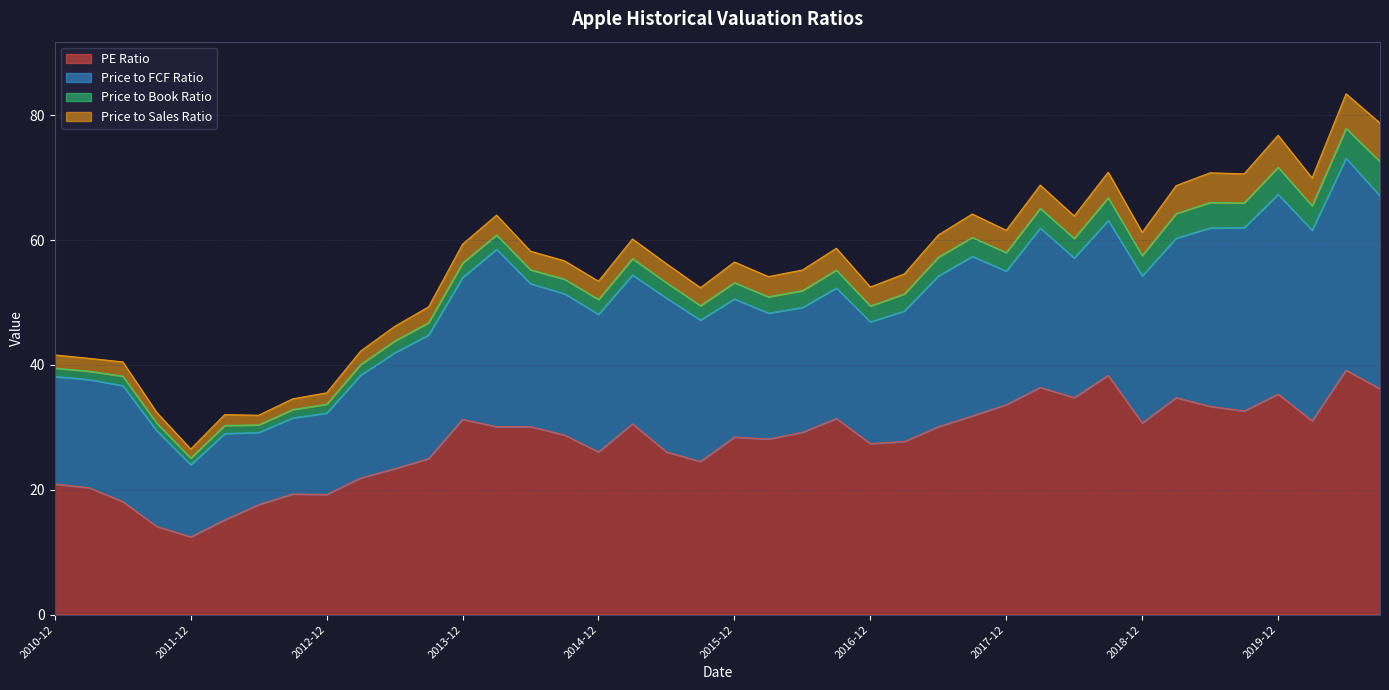

The value of Price to Book Ratio at 2020-06-30 is 4.8. True or false?

True